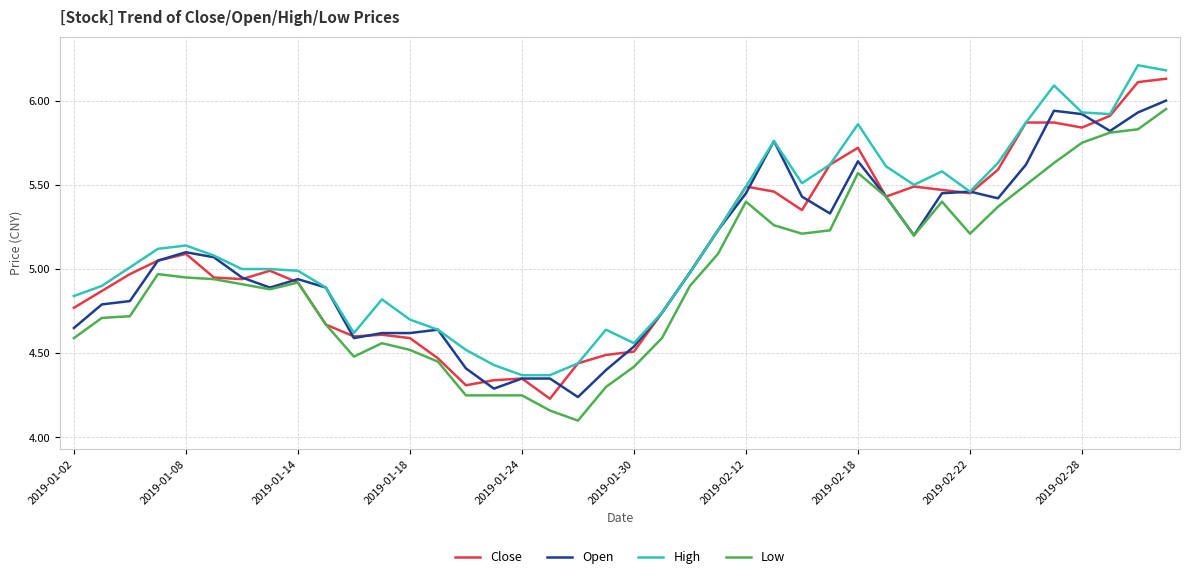

What is the maximum value shown in the chart?

6.2